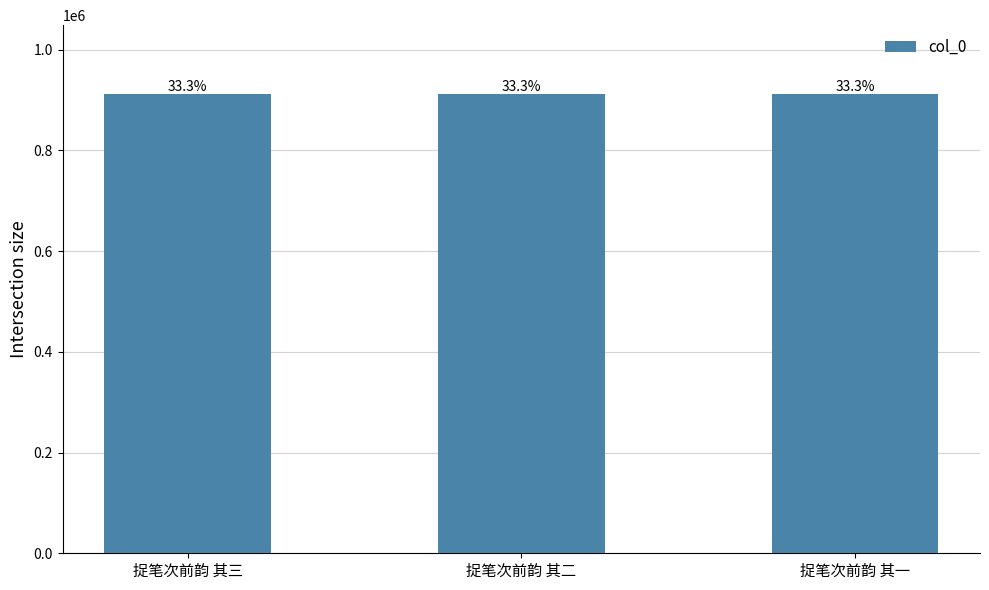

How many bars are there in total?

3